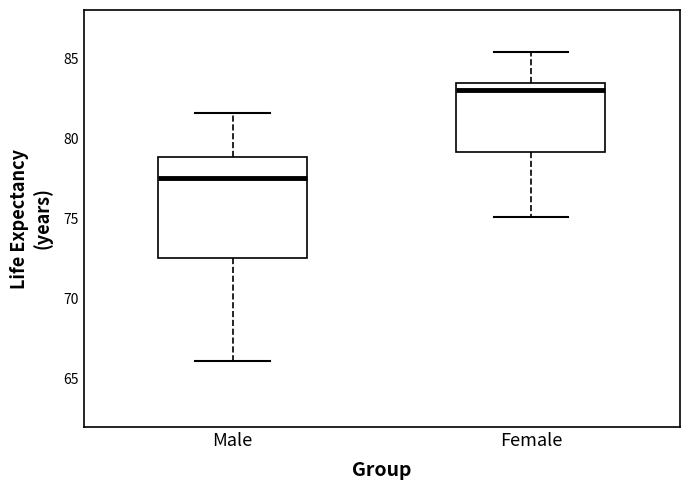

Reading left to right, transcribe this box plot: for each box, give where its median line is, the range the box spans, and where its two whiskers end, as read against the y-axis. The values are not printed on the chart, so give them approximately, as read against the axis.

Male: median 77.5, box 72.5 to 79.0, whiskers 66.0 to 81.5
Female: median 83.0, box 79.0 to 83.5, whiskers 75.0 to 85.5